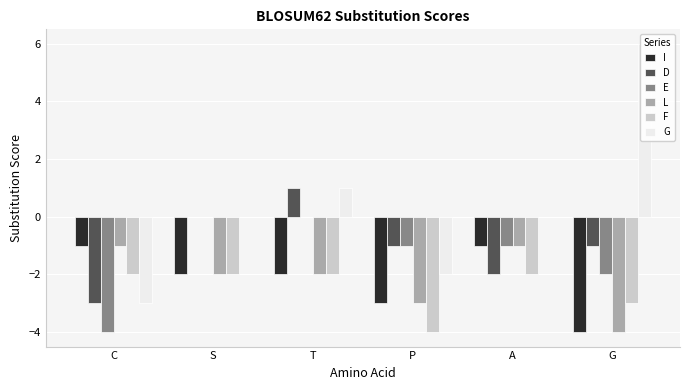

Where does the D series first go above -1?

S